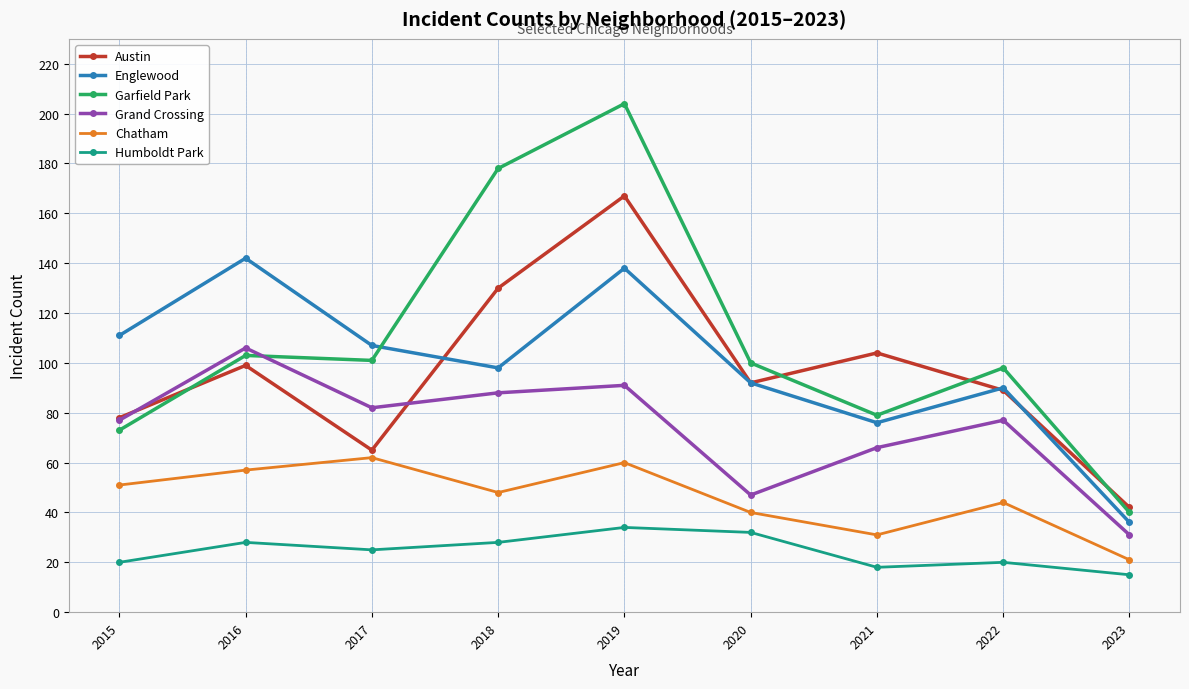

What is the value of the Grand Crossing point at the 2nd from the left?

106